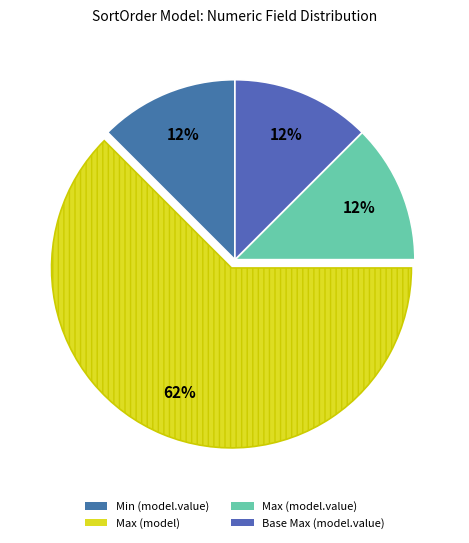

Does any single category account for the majority?

Yes